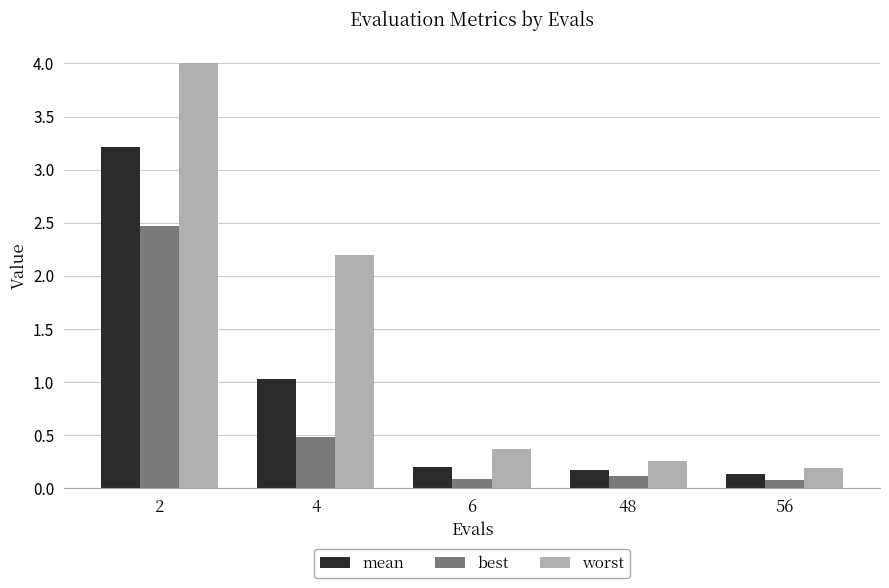

How many bars are there in each group?

3